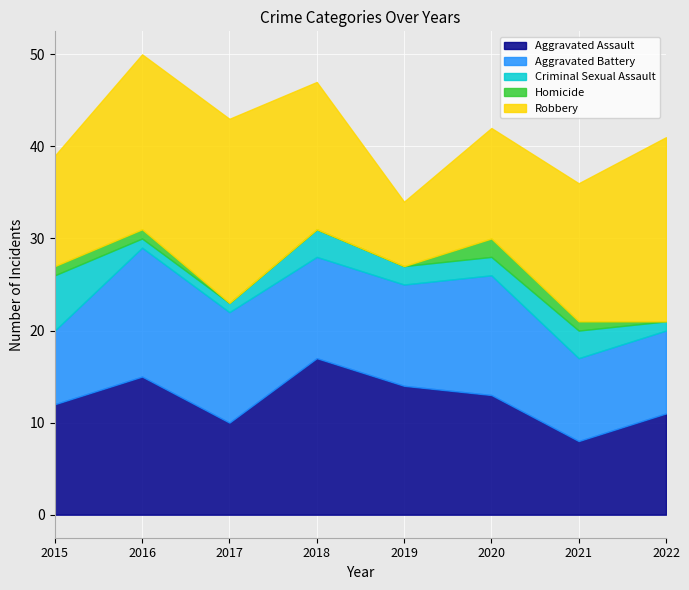

At which label does Criminal Sexual Assault reach its minimum?

2016